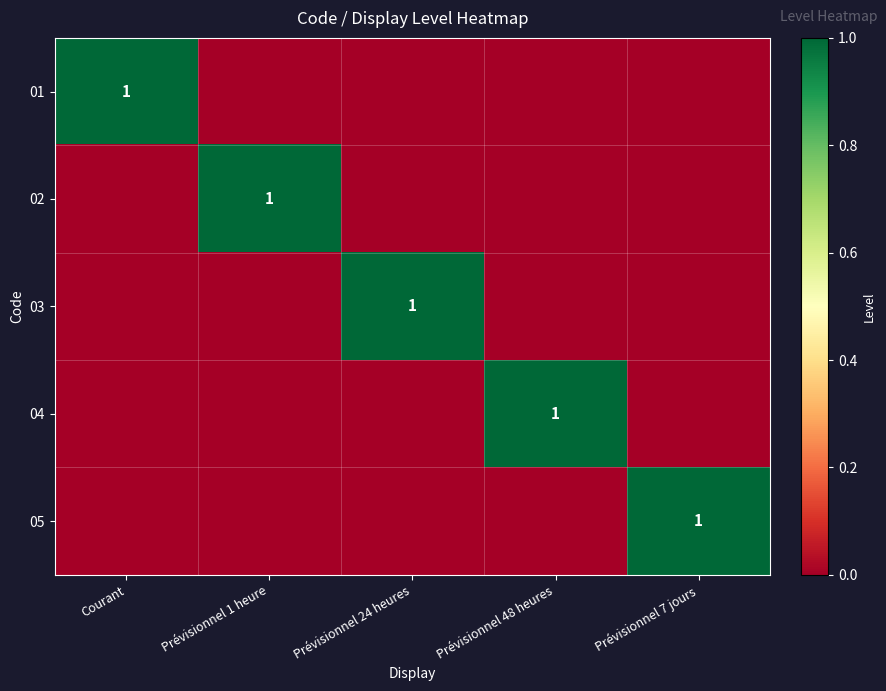

Is it true that 02 equals 0 at Prévisionnel 1 heure?

False